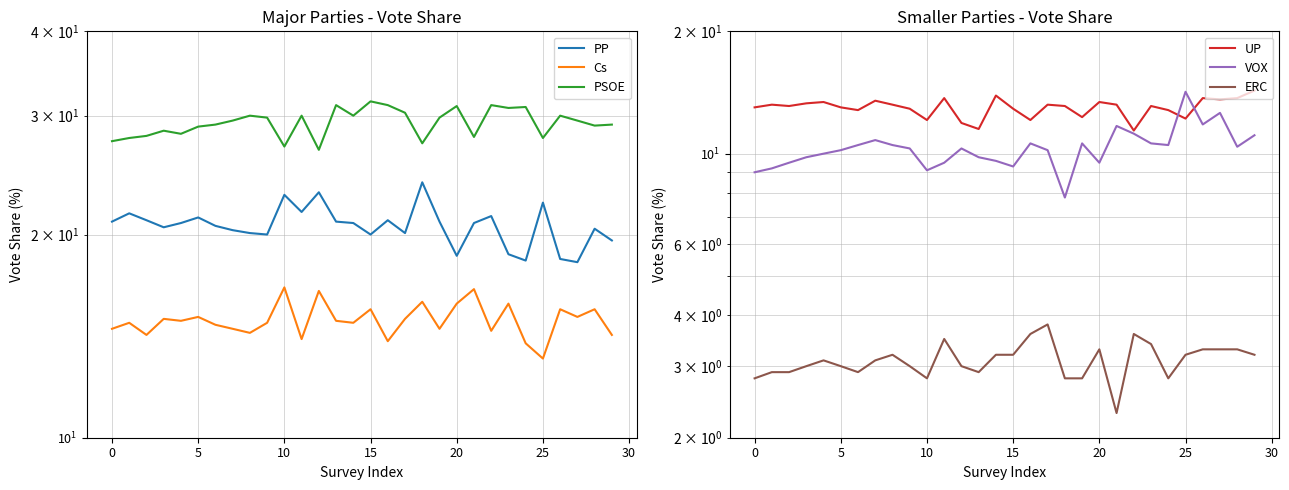

What is the label of the 4th point from the left?

10